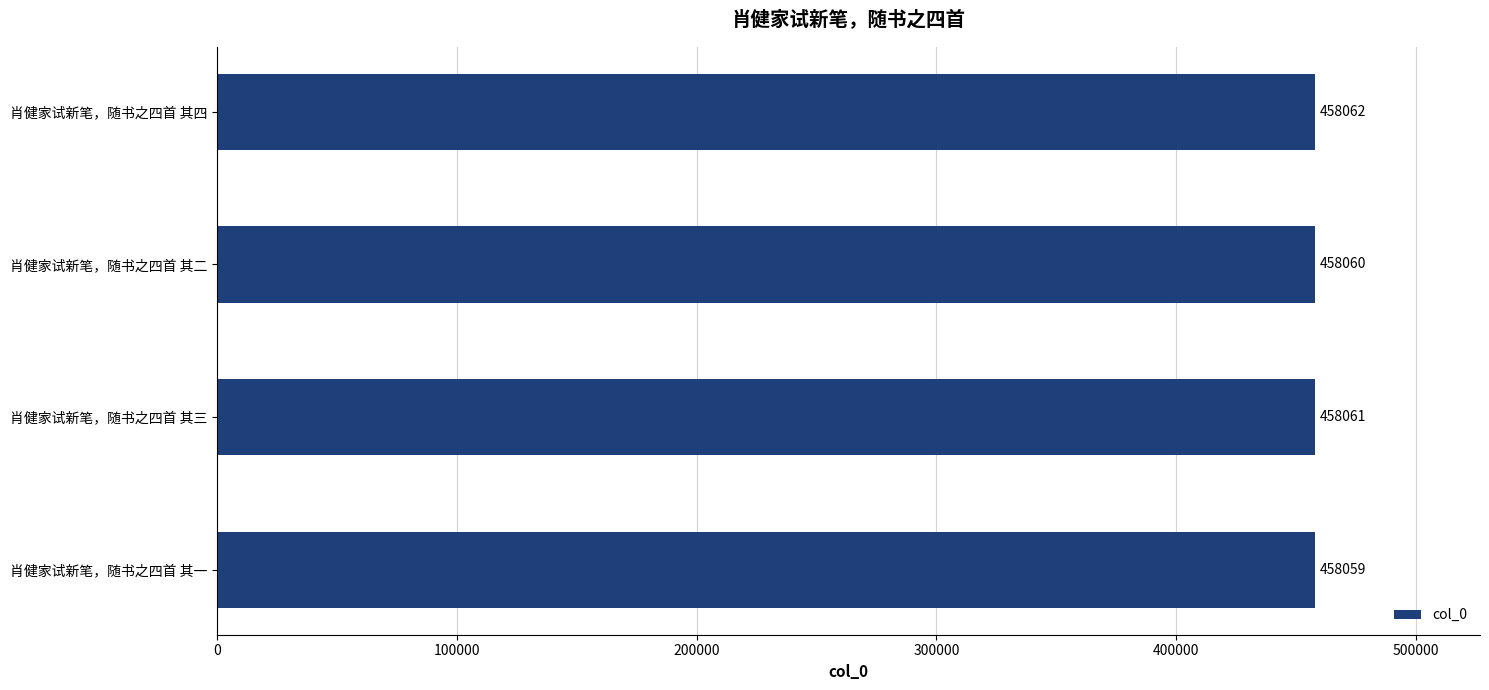

Rank the categories by value from highest to lowest.

肖健家试新笔，随书之四首 其四, 肖健家试新笔，随书之四首 其三, 肖健家试新笔，随书之四首 其二, 肖健家试新笔，随书之四首 其一